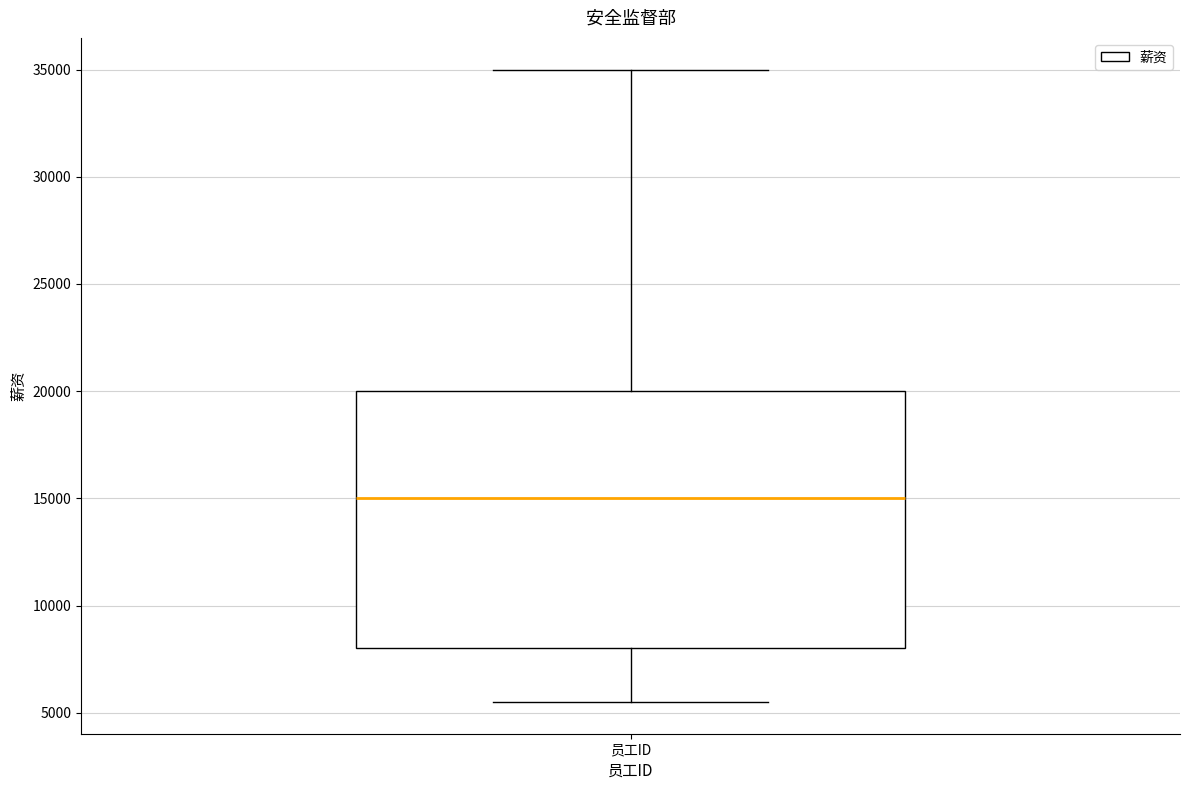

Transcribe this box plot: give where the median line is, the range the box spans, and where the two whiskers end, as read against the y-axis. The values are not printed on the chart, so give them approximately, as read against the axis.

median 15000, box 8000 to 20000, whiskers 5500 to 35000